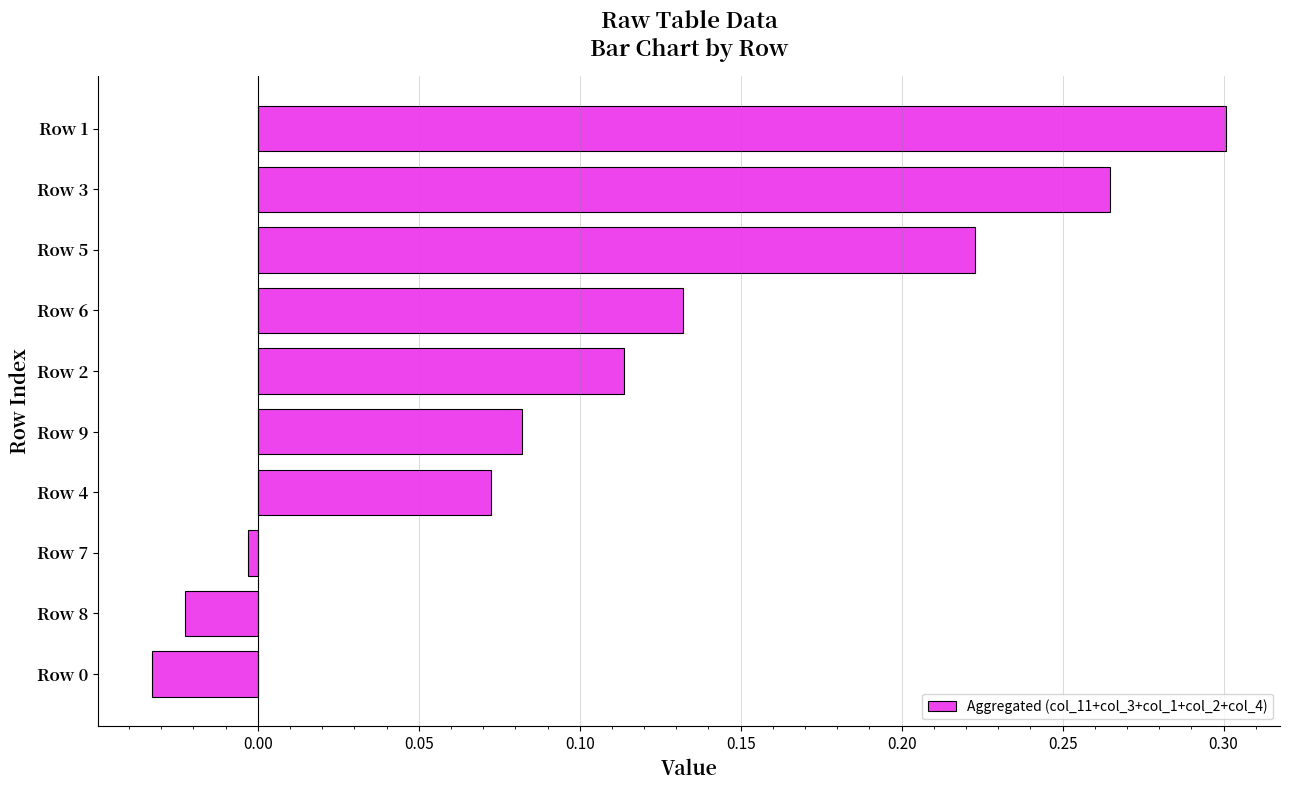

Which category has the highest value across all series?

Row 1